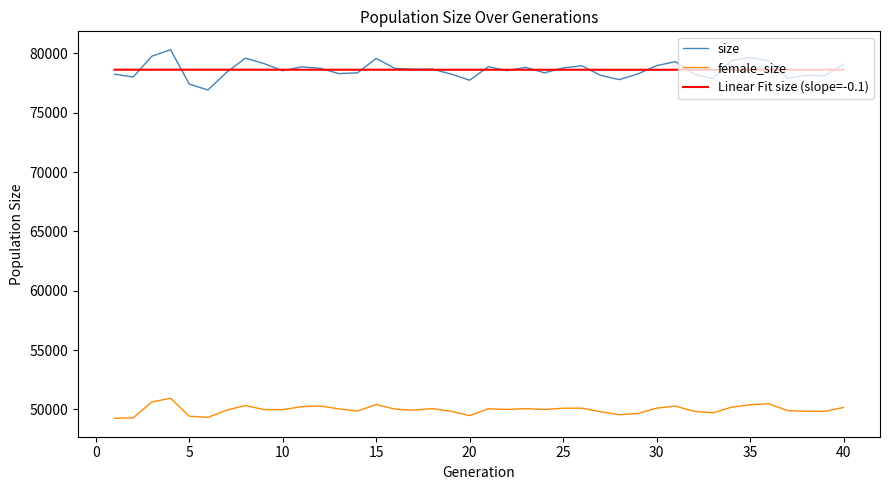

Rank the series by their maximum value, from highest to lowest.

size, Linear Fit size (slope=-0.1), female_size